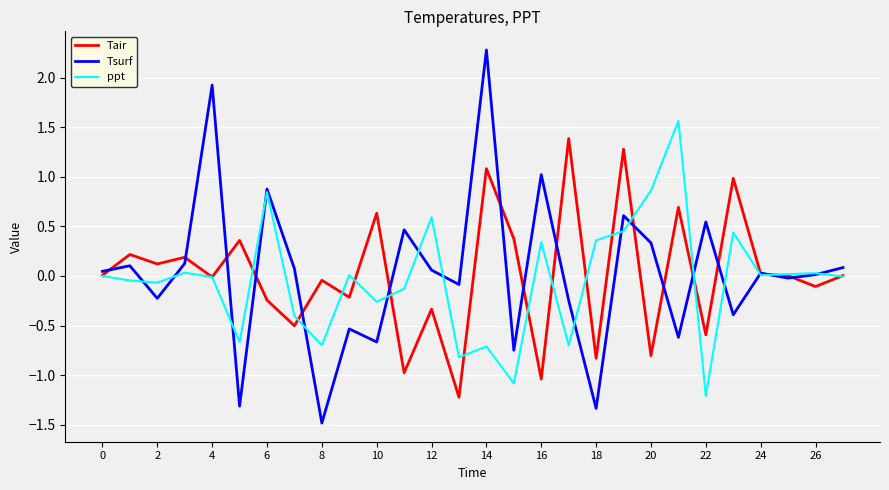

Rank the series by their maximum value, from highest to lowest.

Tsurf, ppt, Tair